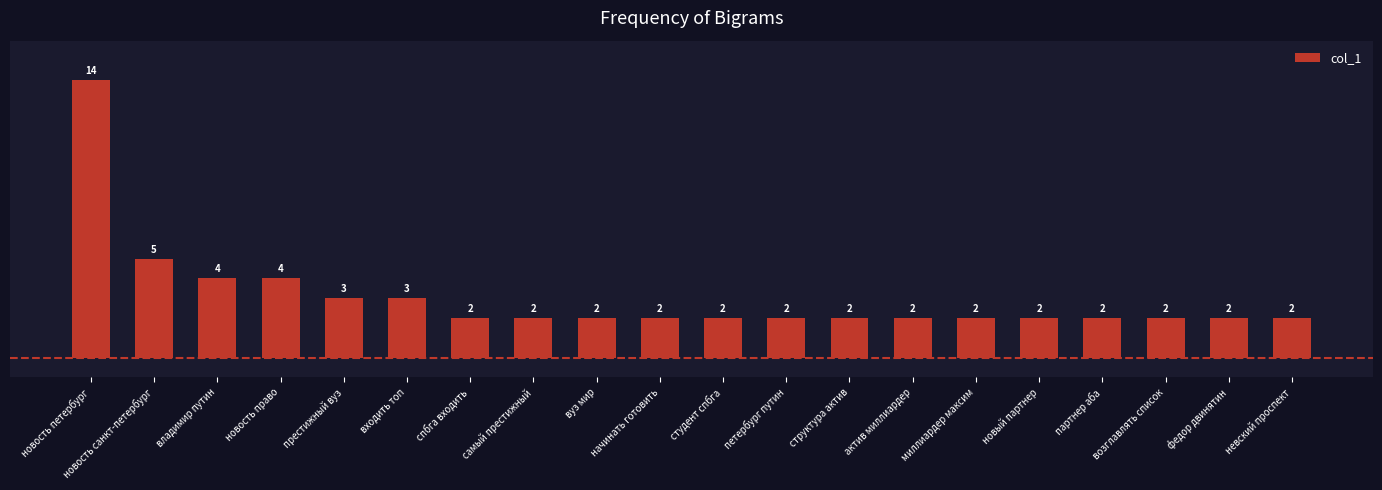

Reading left to right, what are all the values shown in this chart?

новость петербург=14	новость санкт-петербург=5	владимир путин=4	новость право=4	престижный вуз=3	входить топ=3	спбга входить=2	самый престижный=2	вуз мир=2	начинать готовить=2	студент спбга=2	петербург путин=2	структура актив=2	актив миллиардер=2	миллиардер максим=2	новый партнер=2	партнер аба=2	возглавлять список=2	федор двинятин=2	невский проспект=2